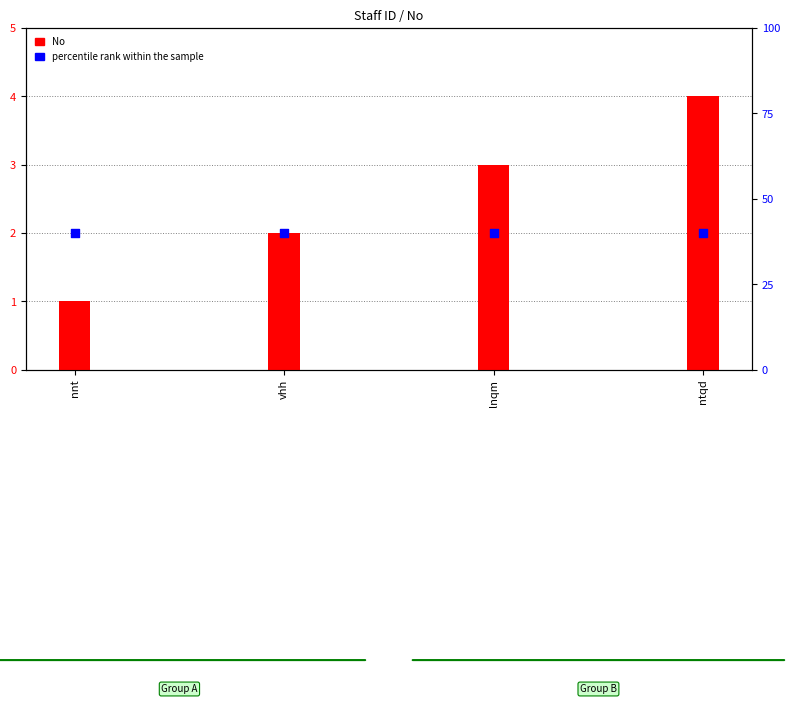

Which series has the widest spread of Y values?

No